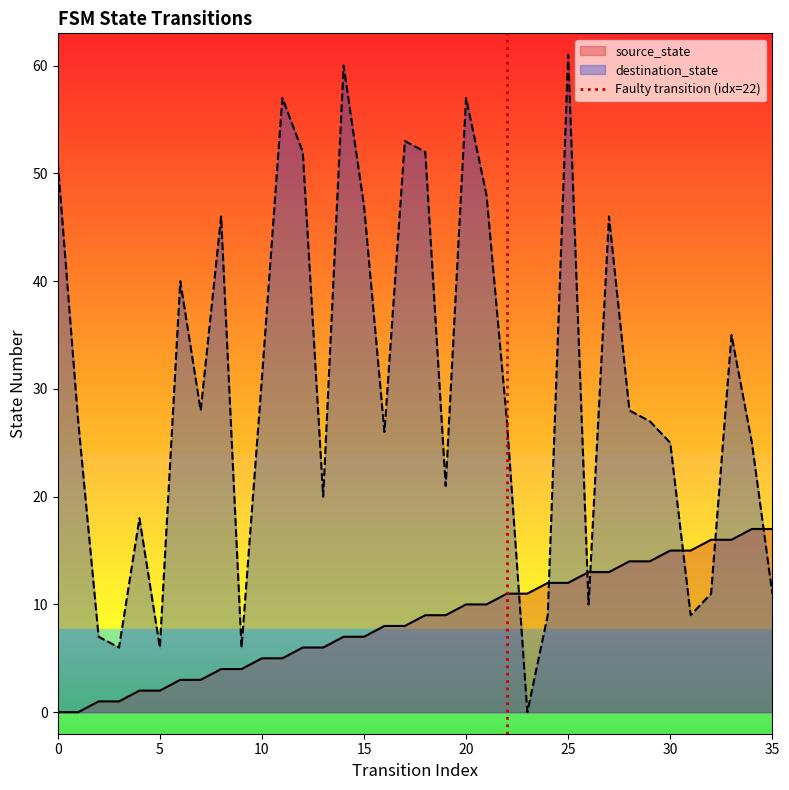

The destination_state series shows 48 at 10. True or false?

False